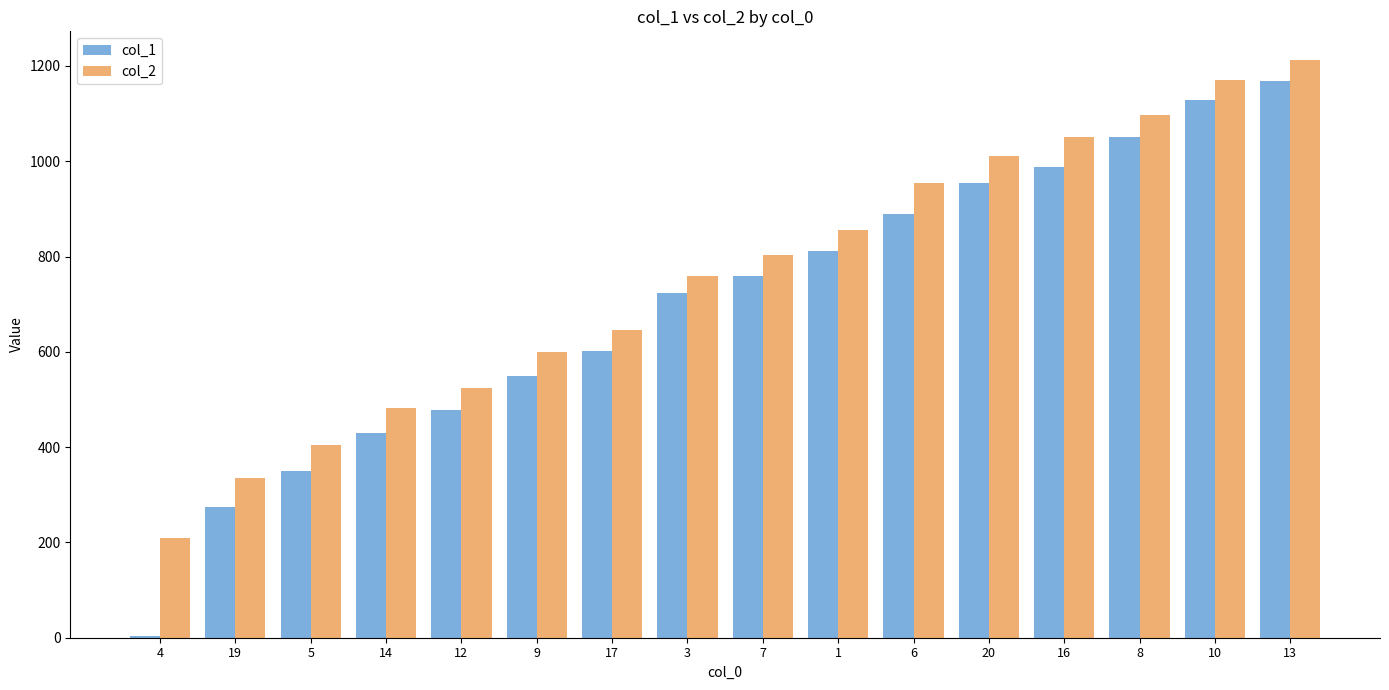

Is the value of col_1 at 4 greater than the value of col_2 at 9?

No